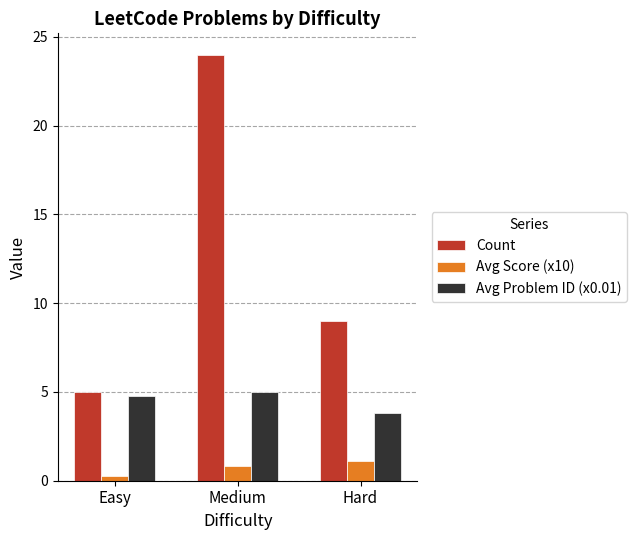

The Avg Problem ID (x0.01) series shows 5.5 at Hard. True or false?

False